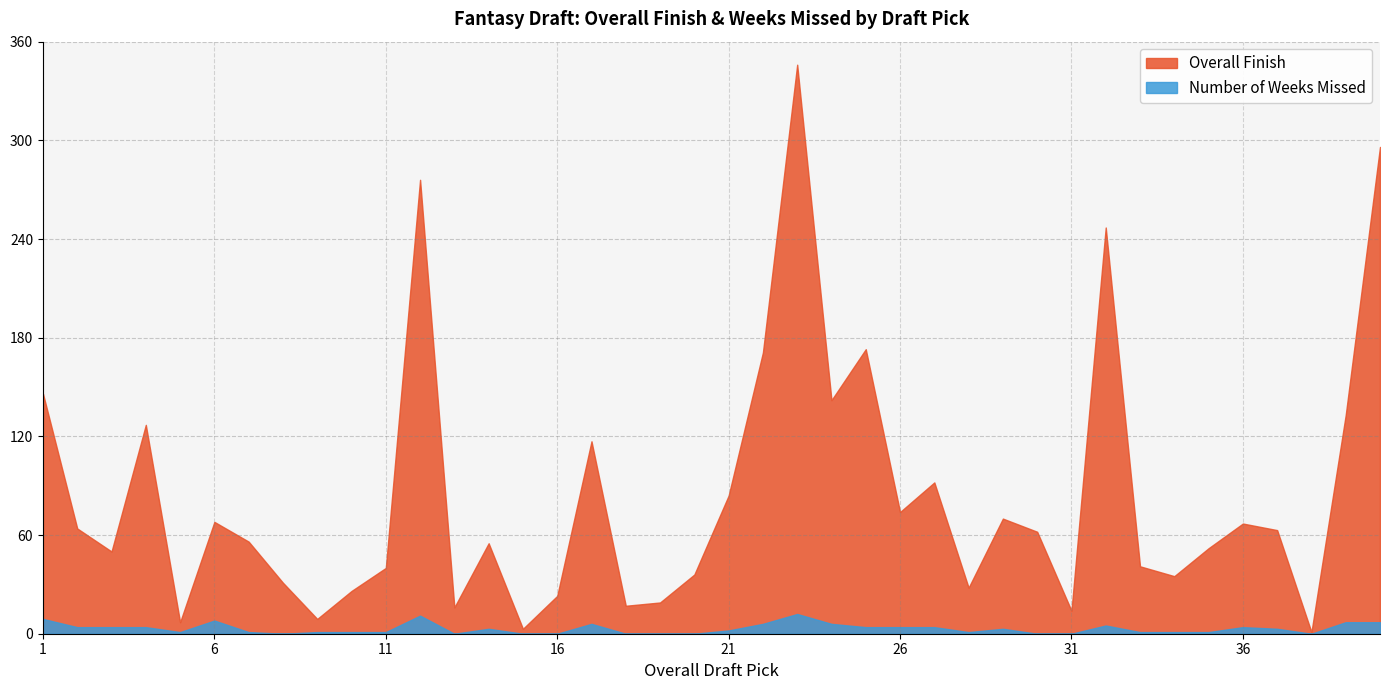

Which label corresponds to the smallest value in the chart?

8